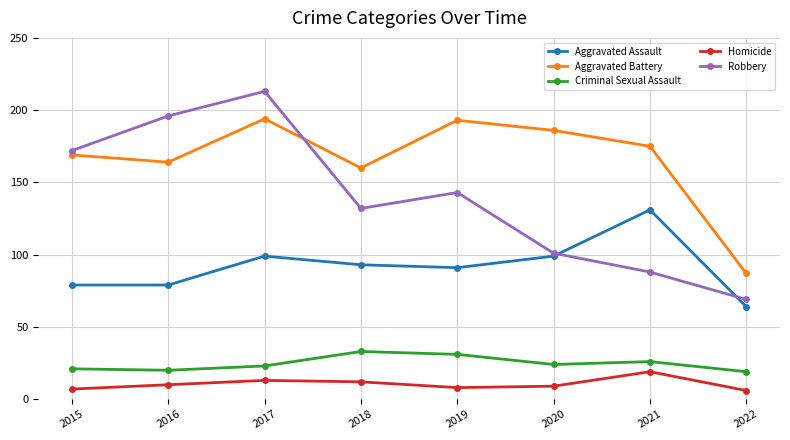

True or false: Homicide and Criminal Sexual Assault cross at least once.

False